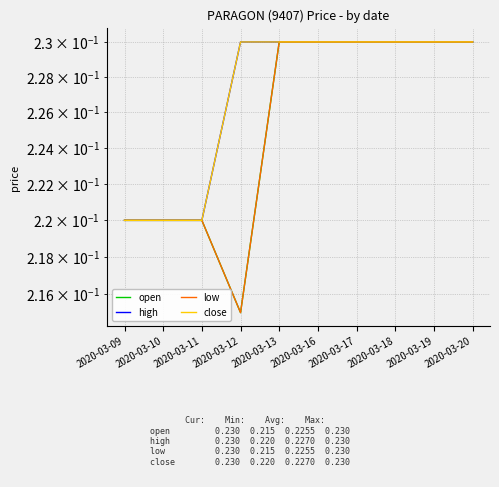

At which category does open reach its first local valley?

2020-03-12